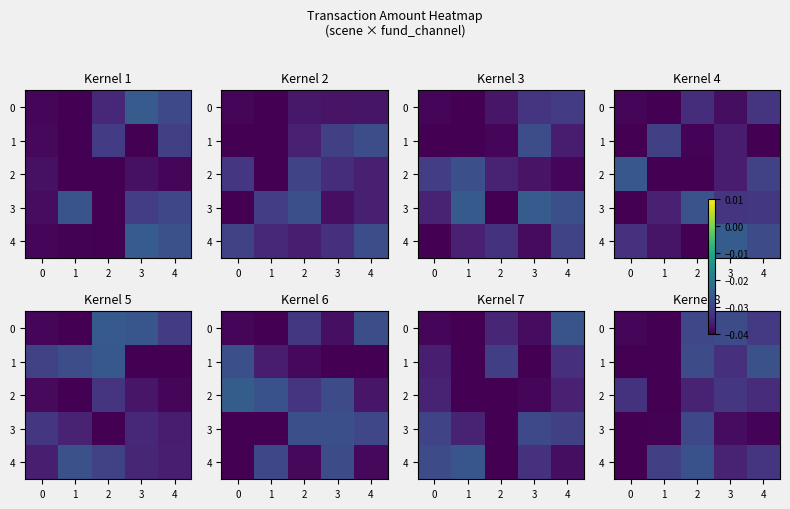

Is the value of 3 at 1 greater than the value of 4 at 4?

No